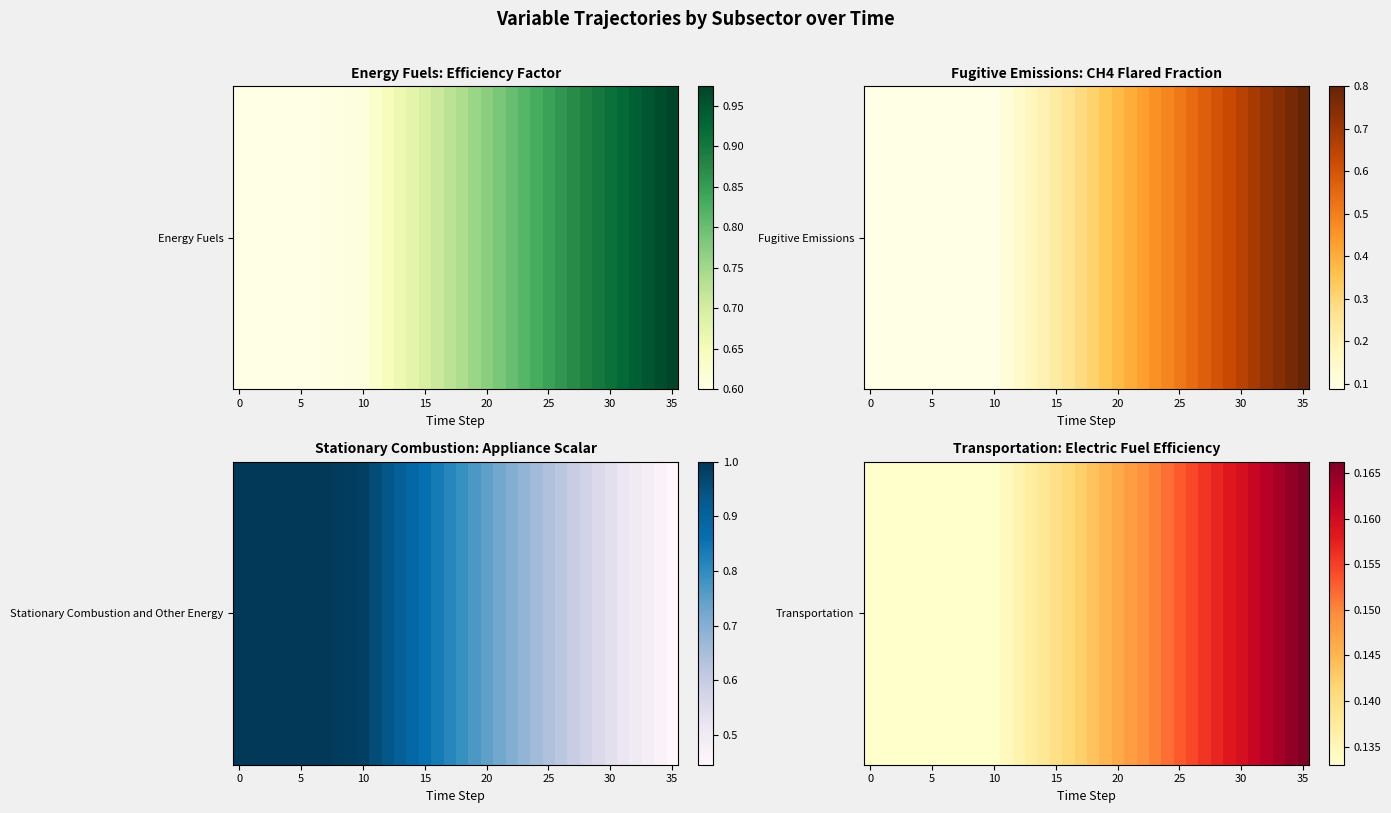

What is the average value?

0.1